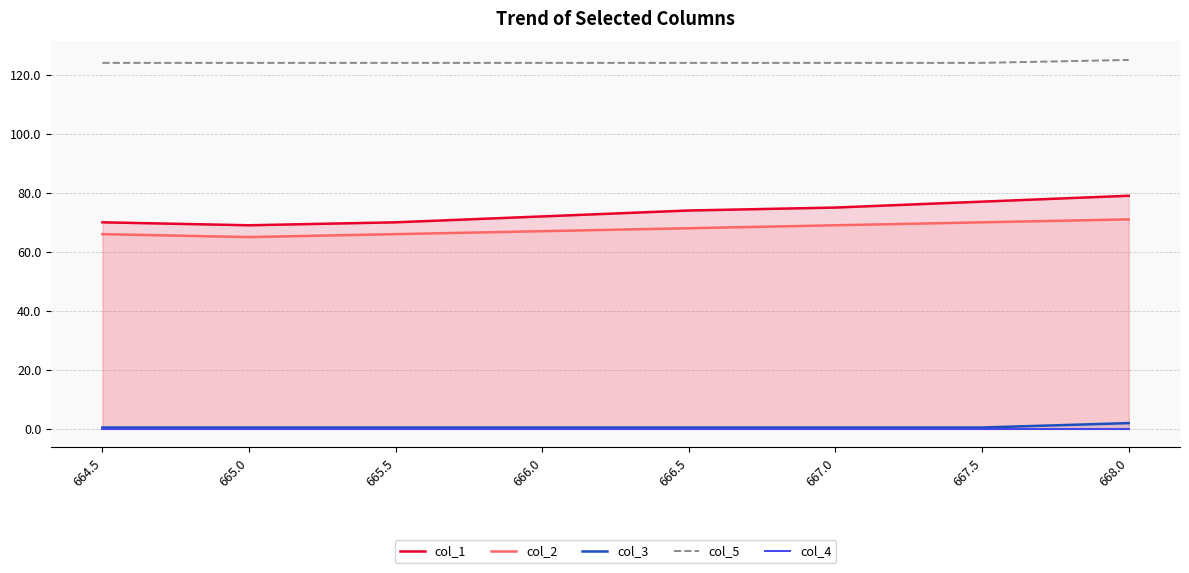

Which series has the widest spread of values?

col_1